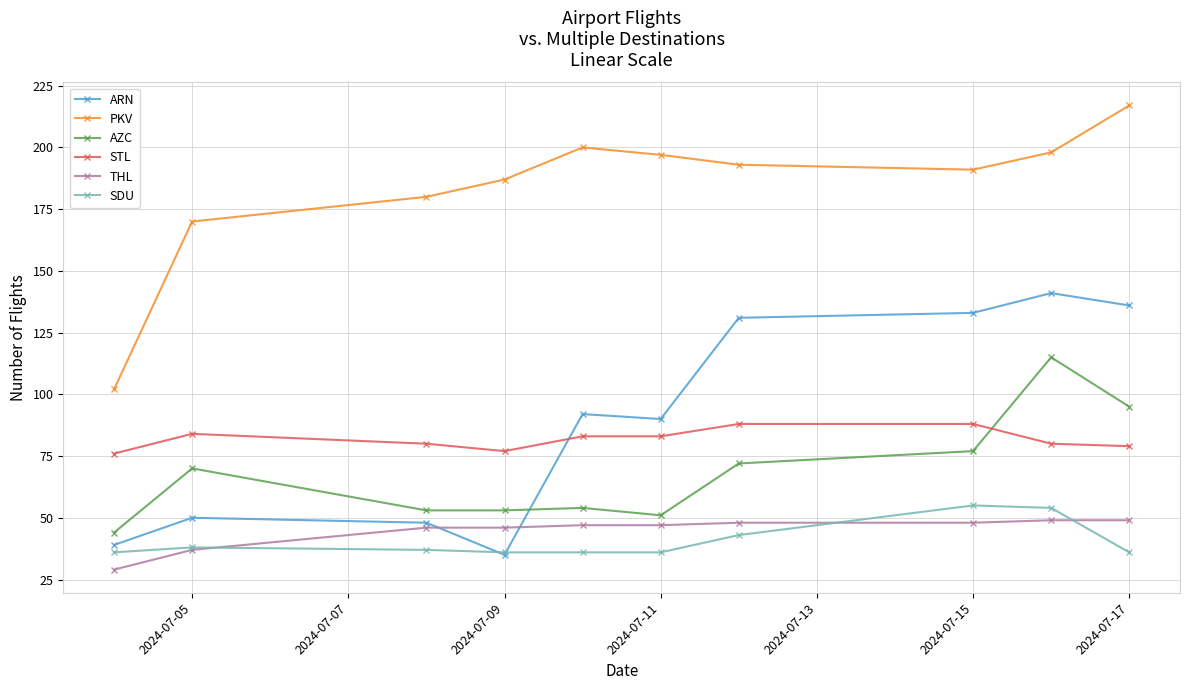

How many interior local valleys does the ARN series have?

2